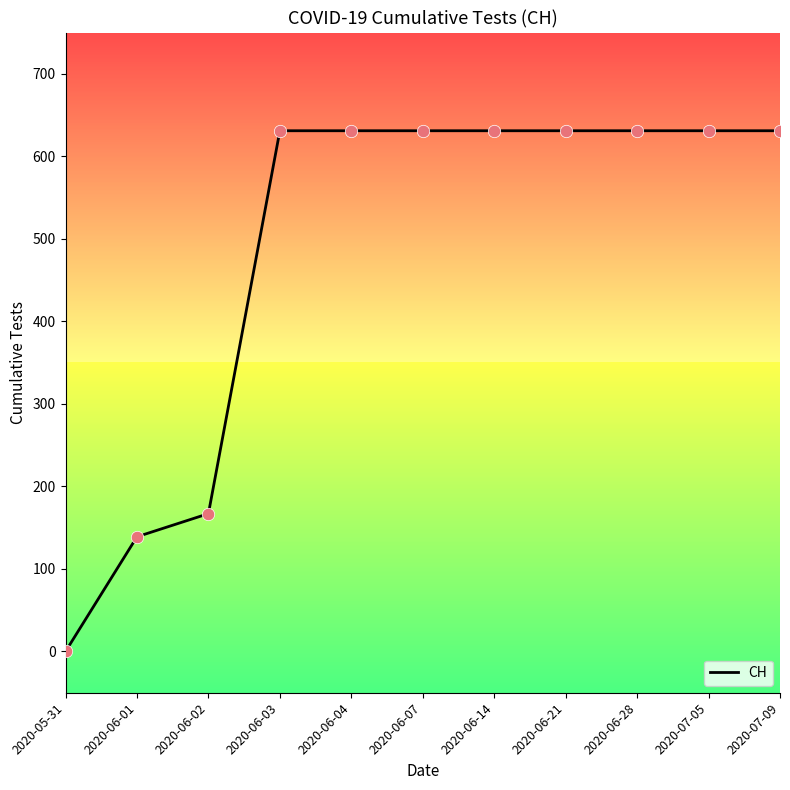

What is the change in value from 2020-05-31 to 2020-06-14?

+631